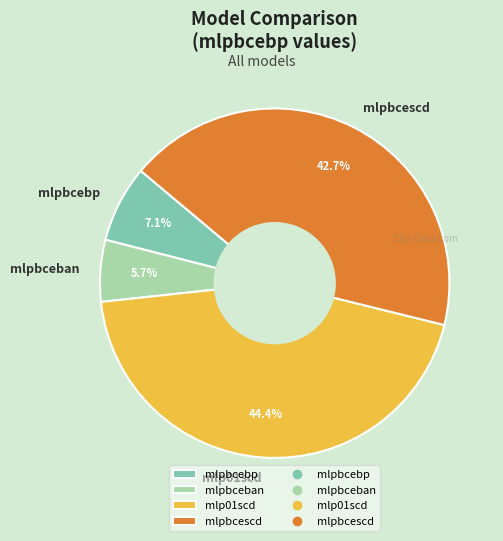

To the nearest percent, what is the difference between the mlpbceban and mlpbcebp slice percentages?

1%